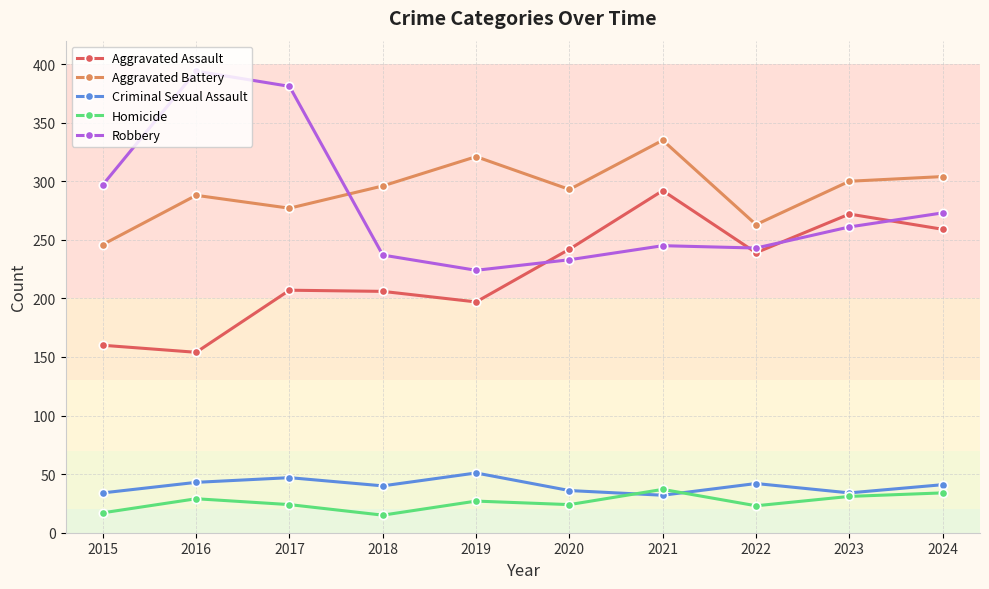

Is the value of Aggravated Assault at 2022 greater than the value of Robbery at 2015?

No